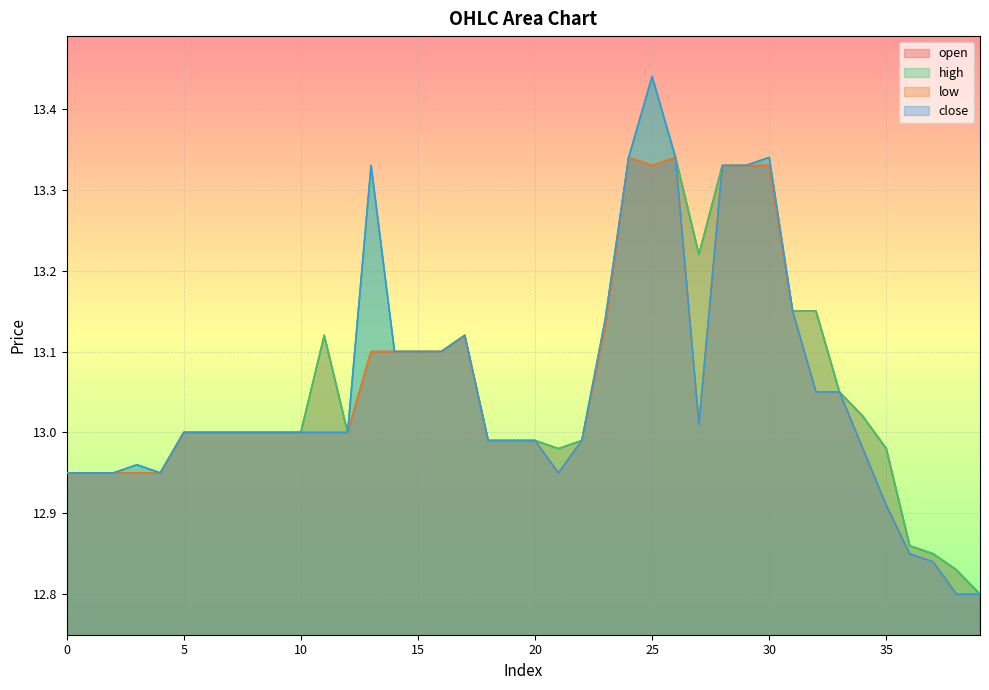

What are all the series names shown in the legend?

open, high, low, close